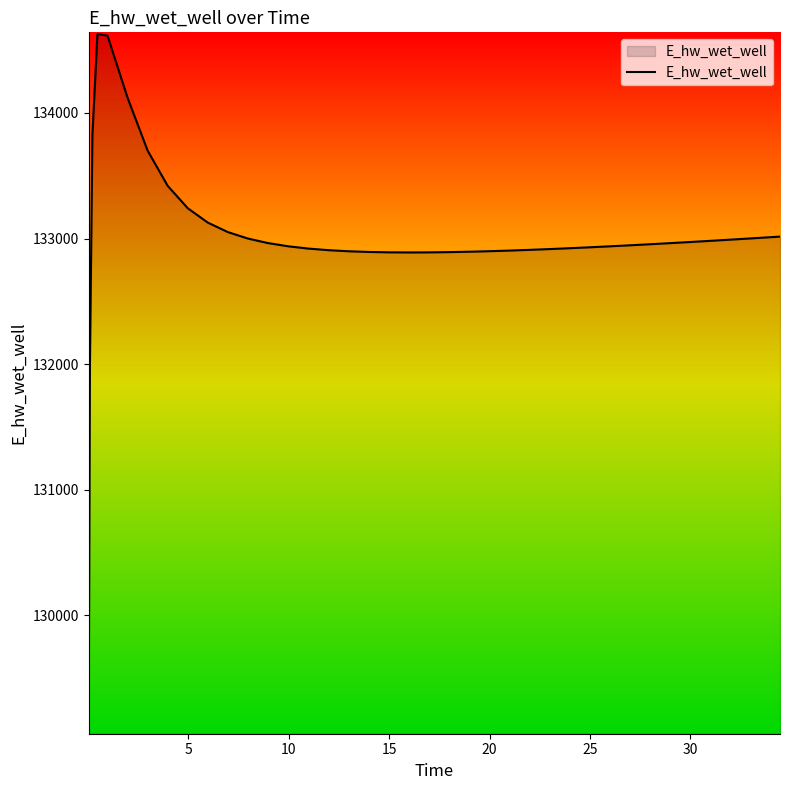

What is the minimum value shown in the chart?

129070.3